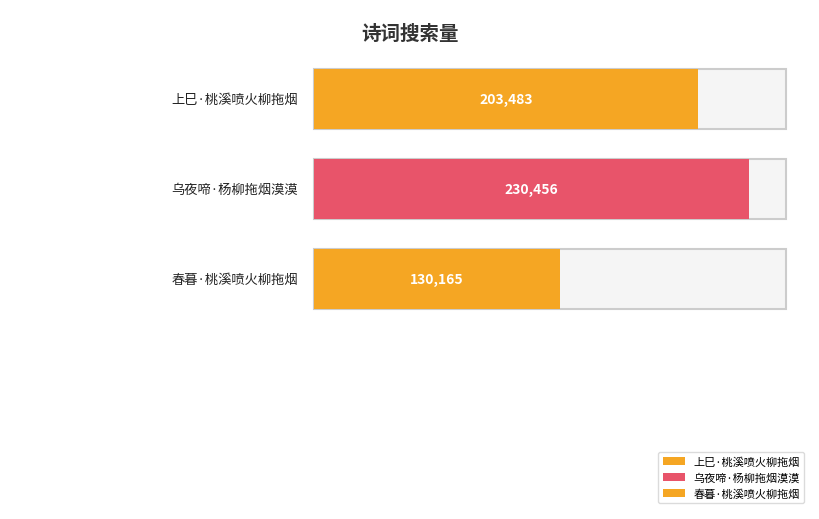

What is the value of the 1st bar from the left?

203483